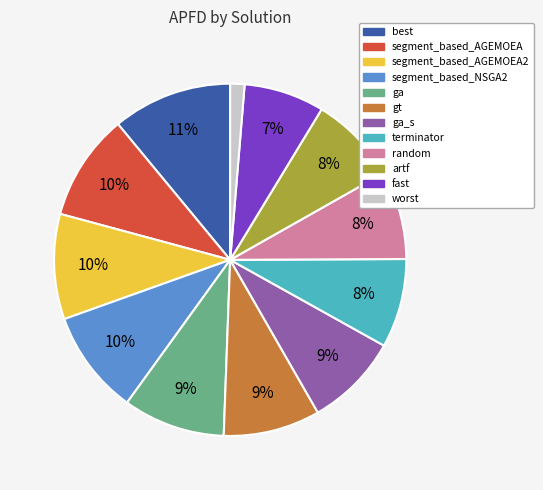

How many slices are in this pie chart?

12